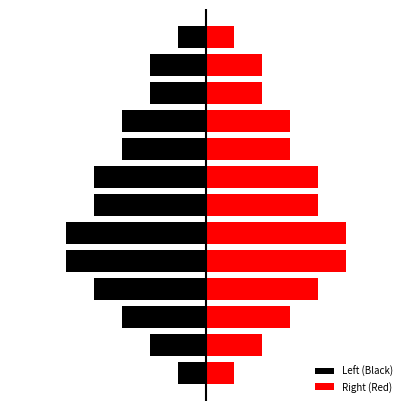

What is the difference between the maximum and second lowest values in the Right (Red) series?

4